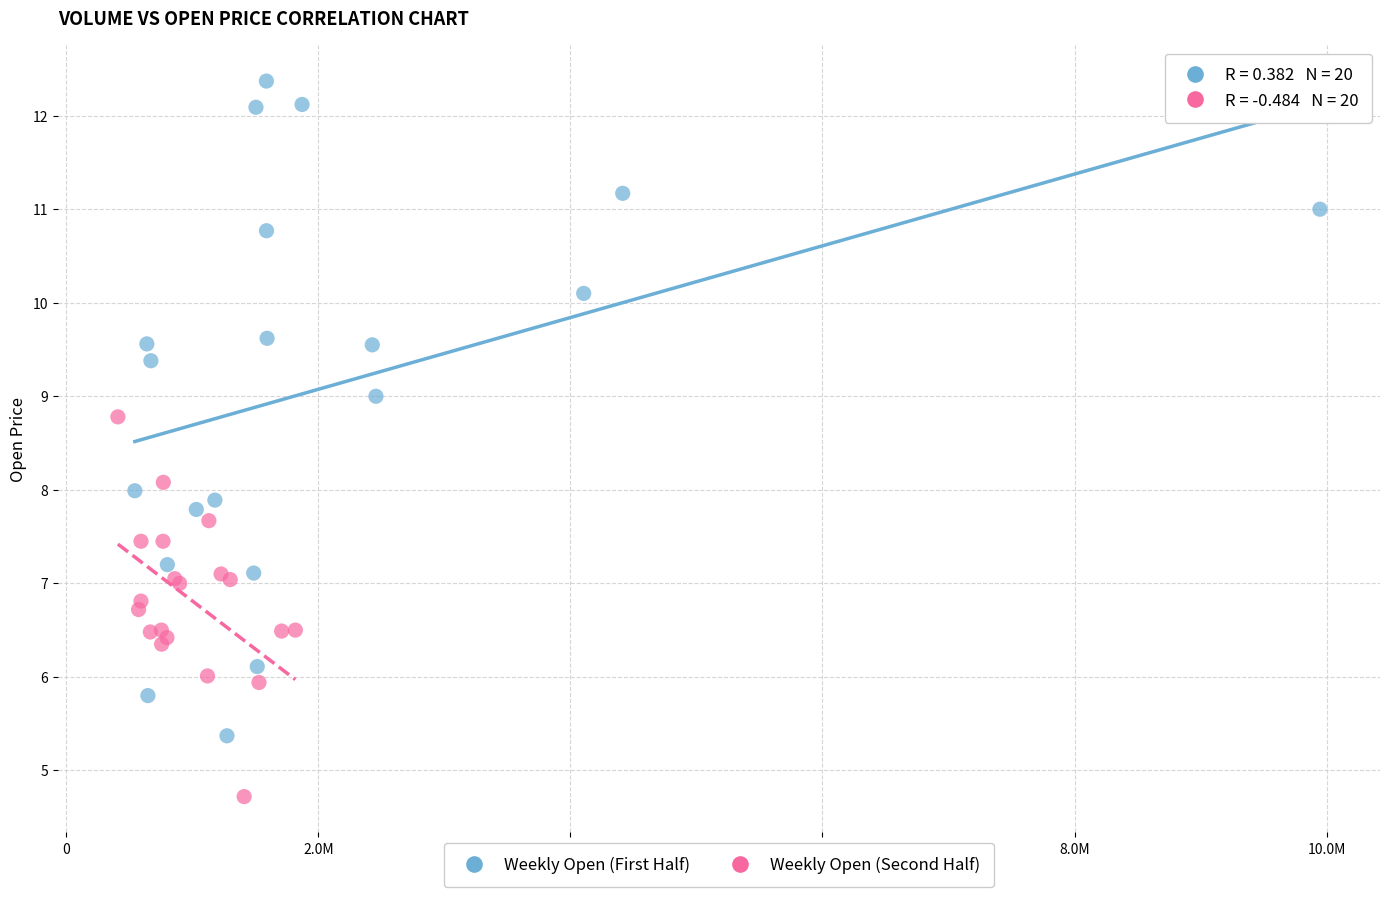

Which series has the largest Y range (max minus min)?

Weekly Open (First Half)